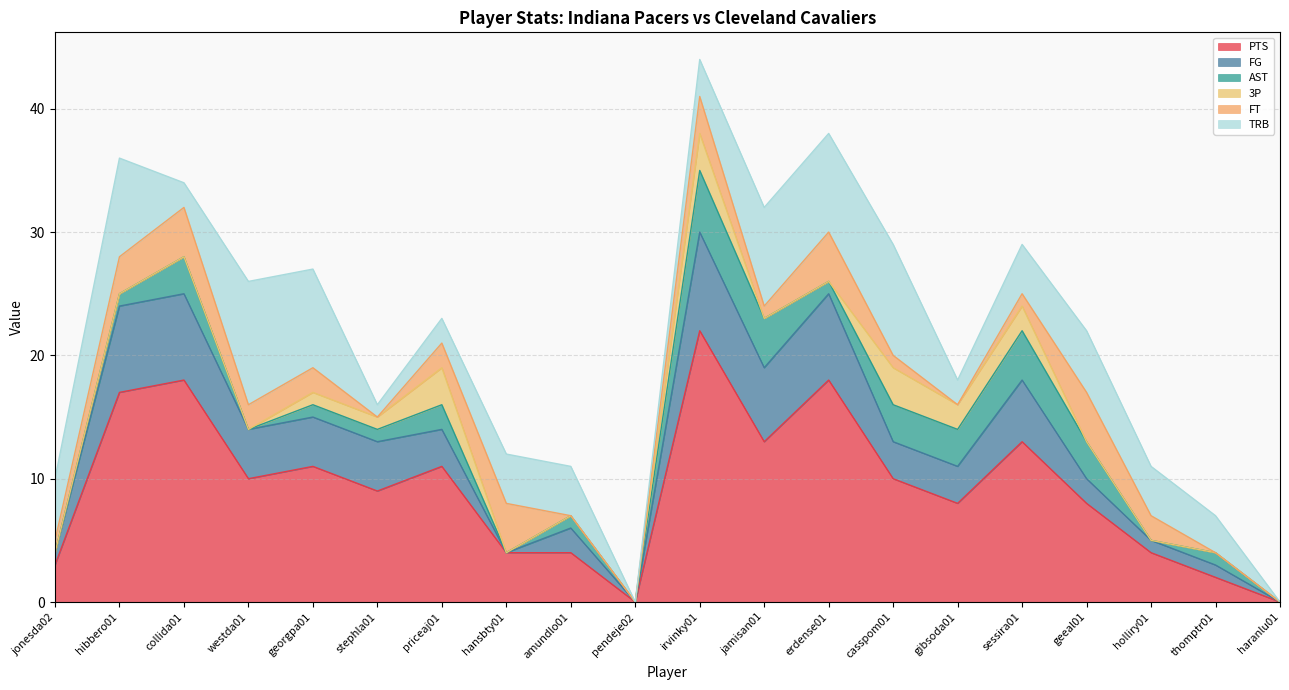

Where is the first local maximum for AST?

collida01